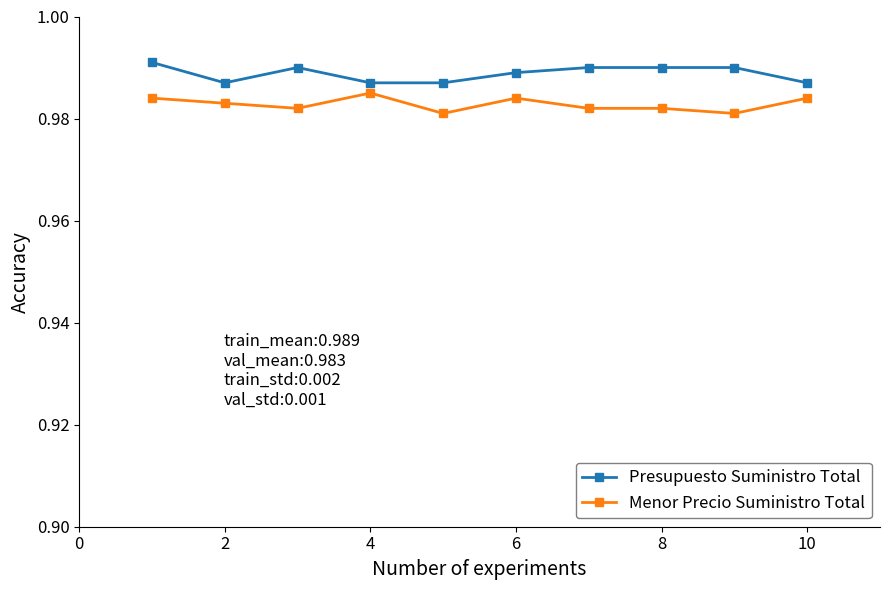

True or false: Presupuesto Suministro Total and Menor Precio Suministro Total intersect in this chart.

False